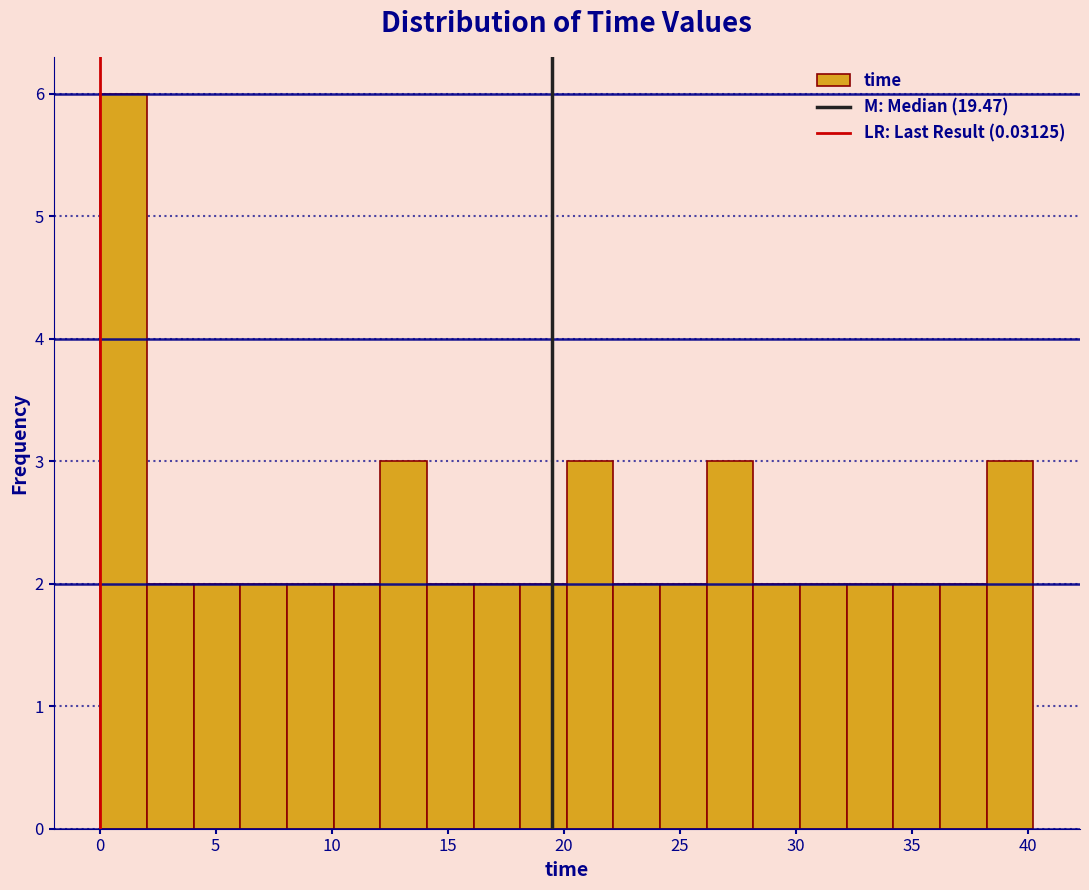

Over which range of the x-axis is the bar tallest?

0 to 2